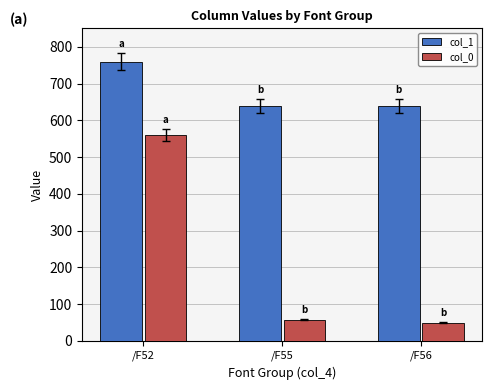

At how many categories does at least one series exceed 447?

3